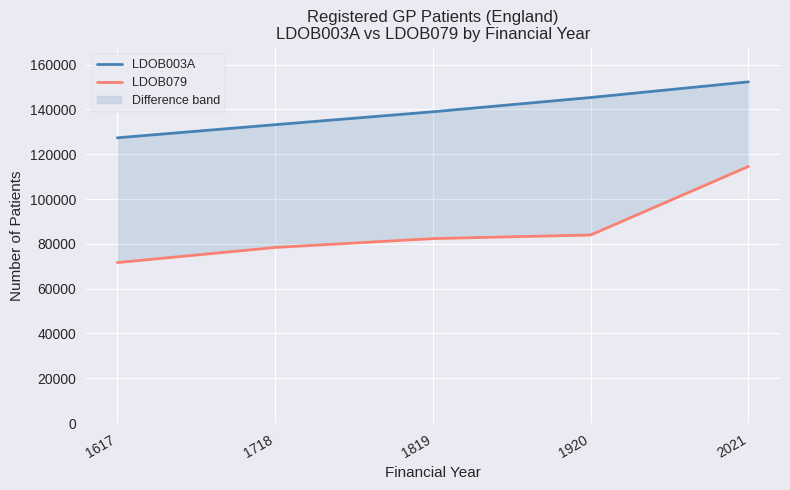

Which series changed the most between 1920 and 2021?

LDOB079